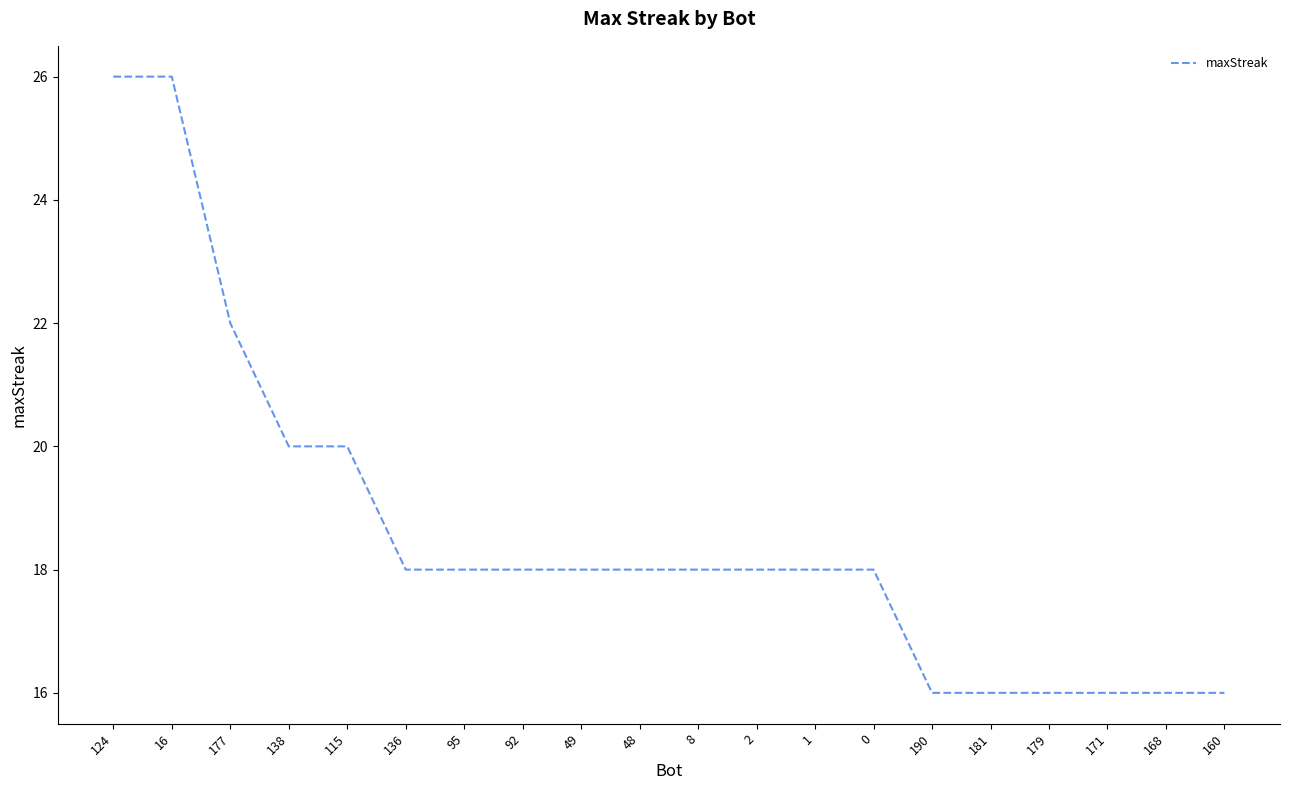

Reading left to right, extract all data points from this chart.

124=26	16=26	177=22	138=20	115=20	136=18	95=18	92=18	49=18	48=18	8=18	2=18	1=18	0=18	190=16	181=16	179=16	171=16	168=16	160=16